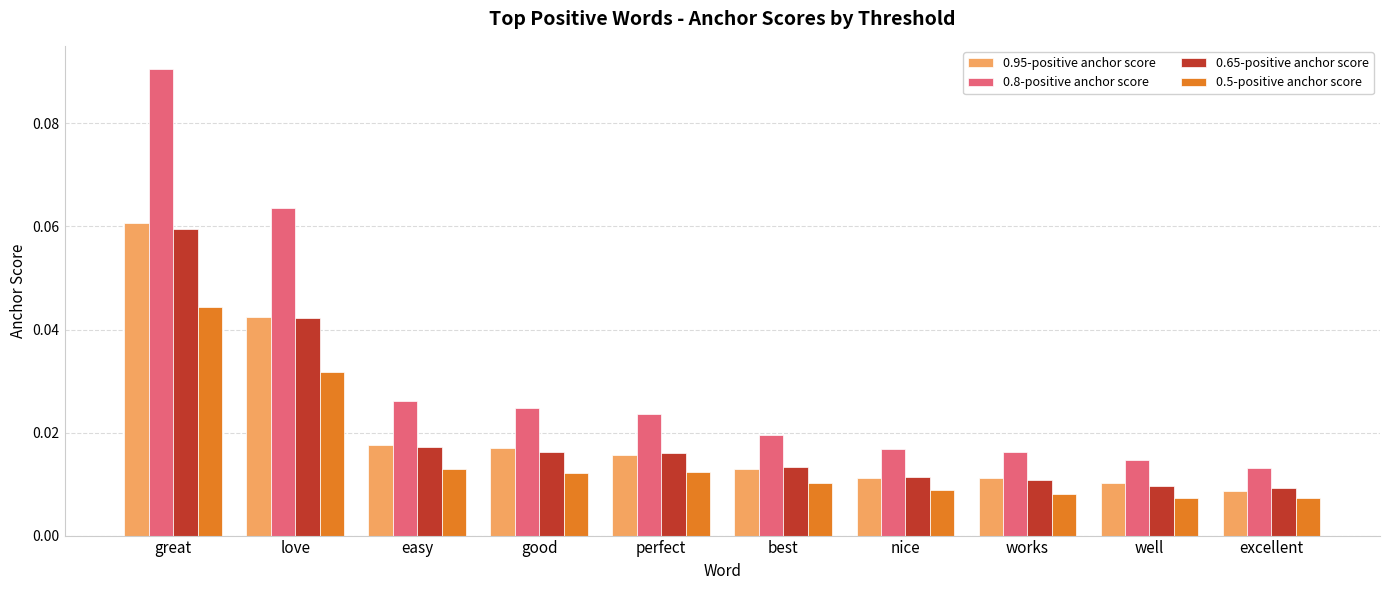

Which series changed the most between great and well?

0.8-positive anchor score